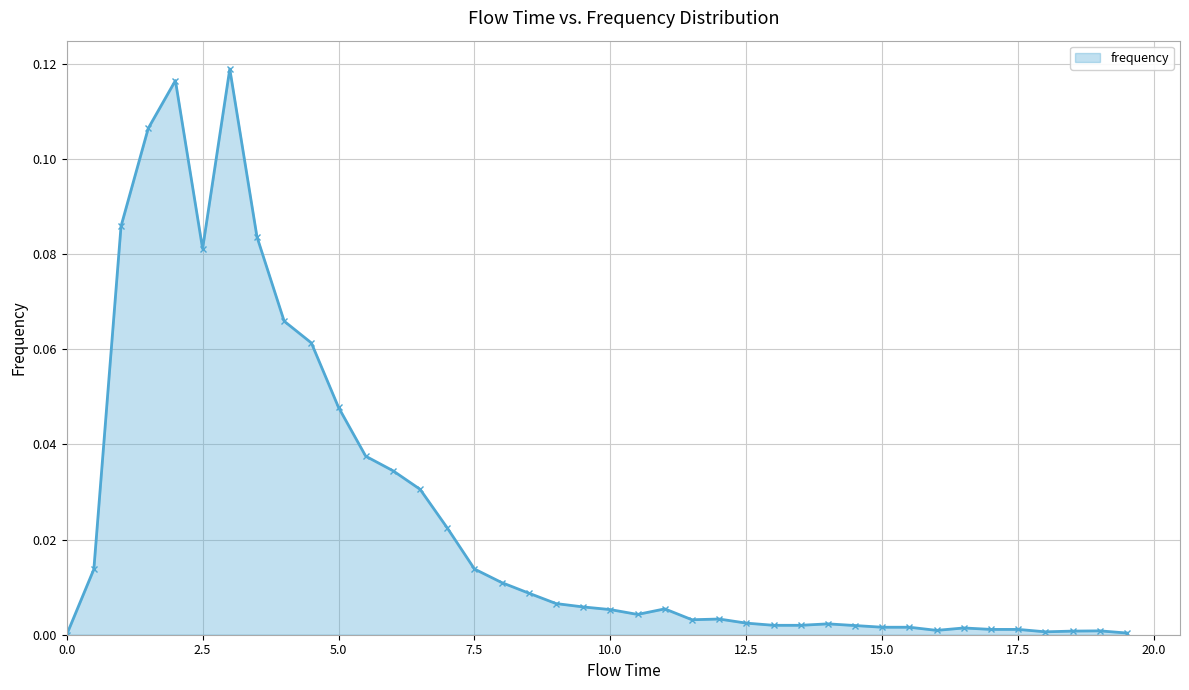

True or false: there are more than 2 points higher than both neighbors.

True